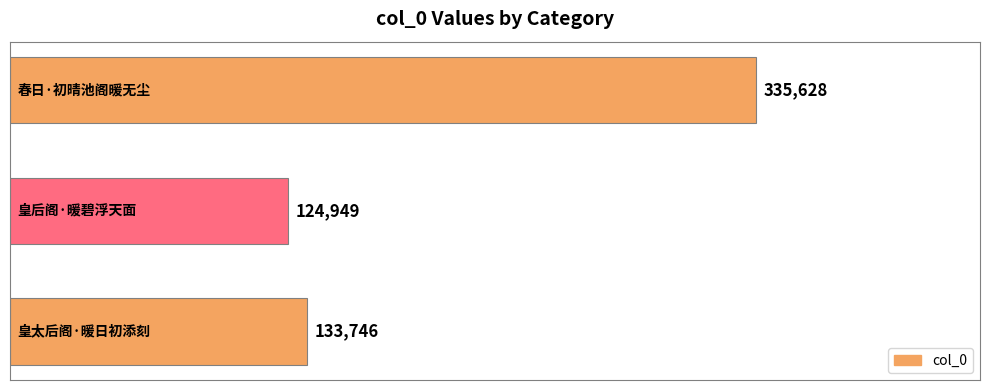

What is the average value?

198108